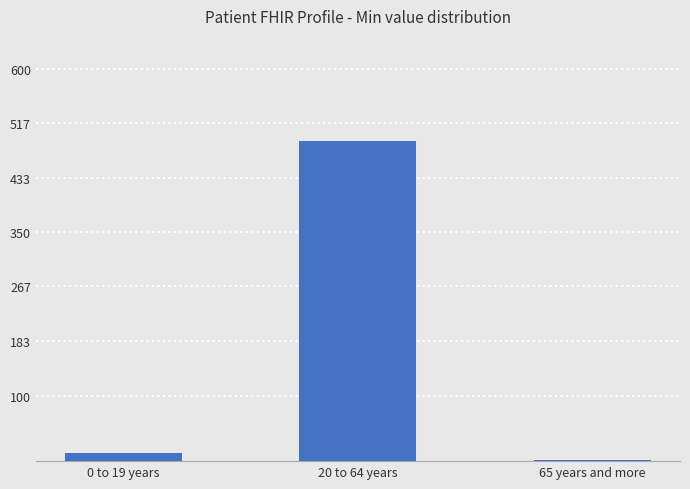

Rank the categories by value from highest to lowest.

20 to 64 years, 0 to 19 years, 65 years and more